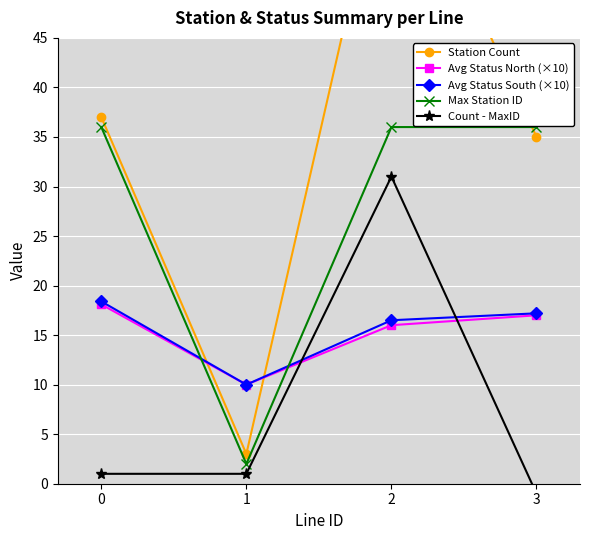

What is the highest value of the Max Station ID series?

36.0